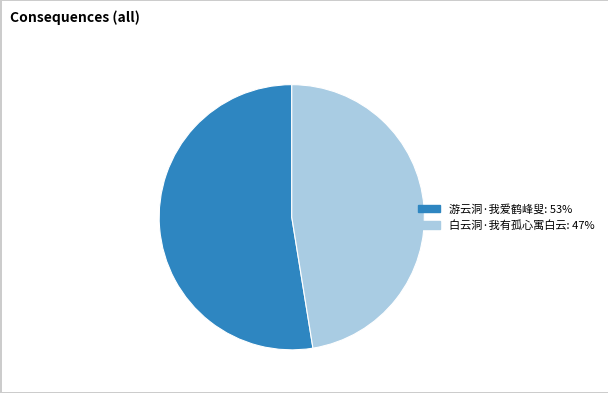

Which slice is the smallest?

白云洞·我有孤心寓白云